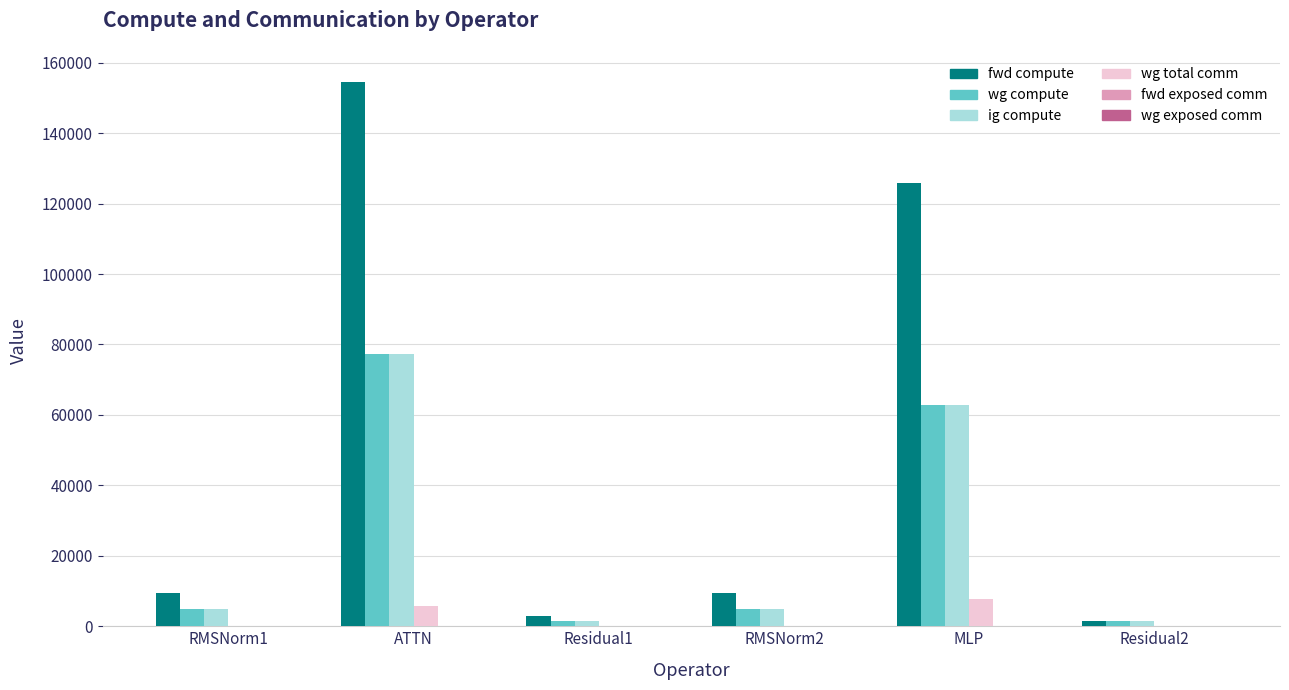

Where does the fwd compute series first go above 9556?

RMSNorm1